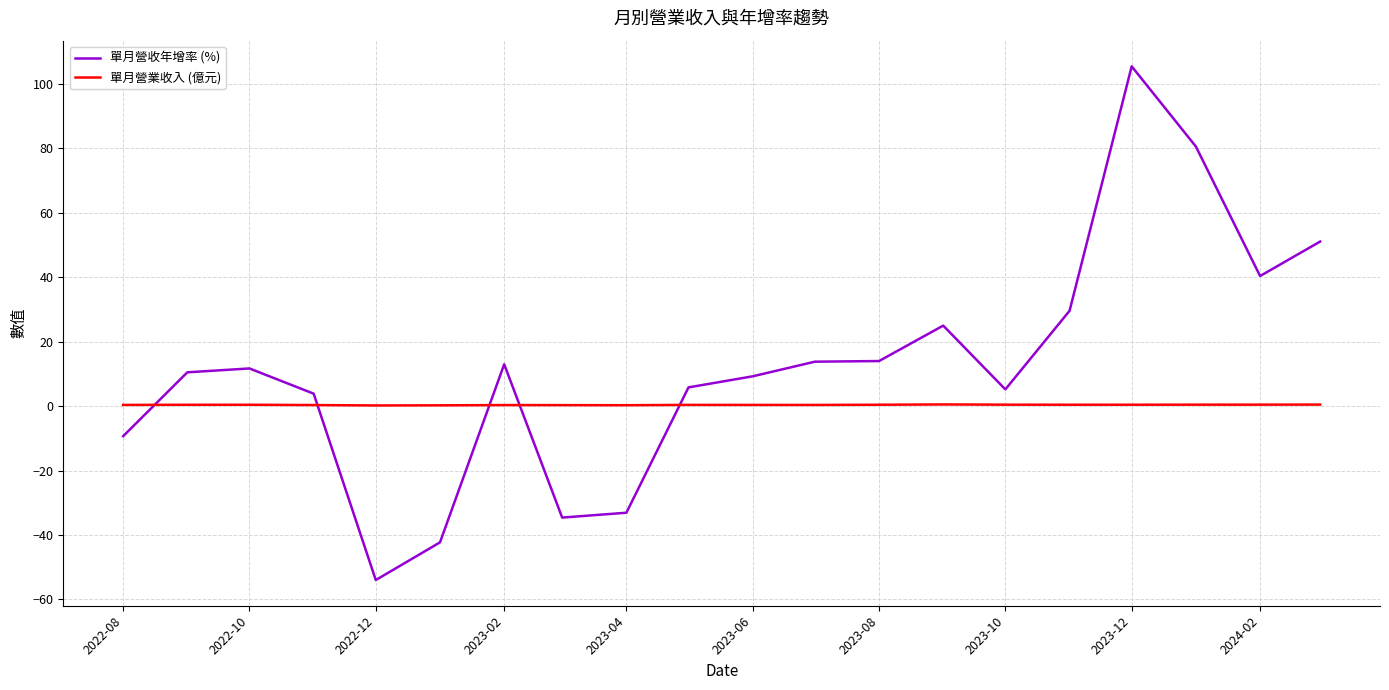

Rank the series by their maximum value, from highest to lowest.

單月營收年增率 (%), 單月營業收入 (億元)